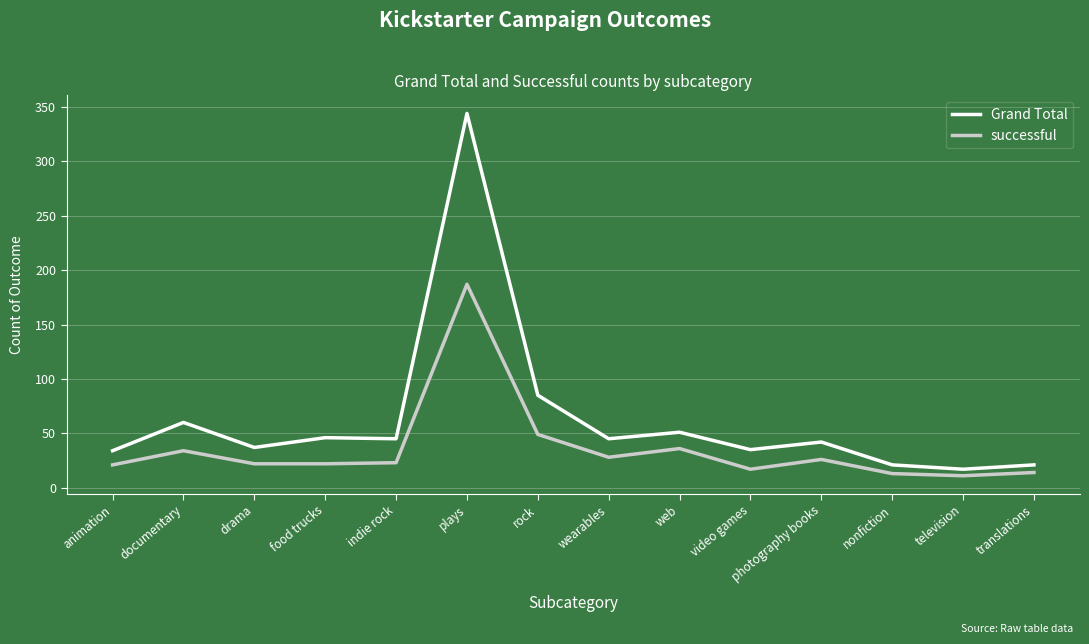

True or false: successful has more than 1 interior local peaks.

True